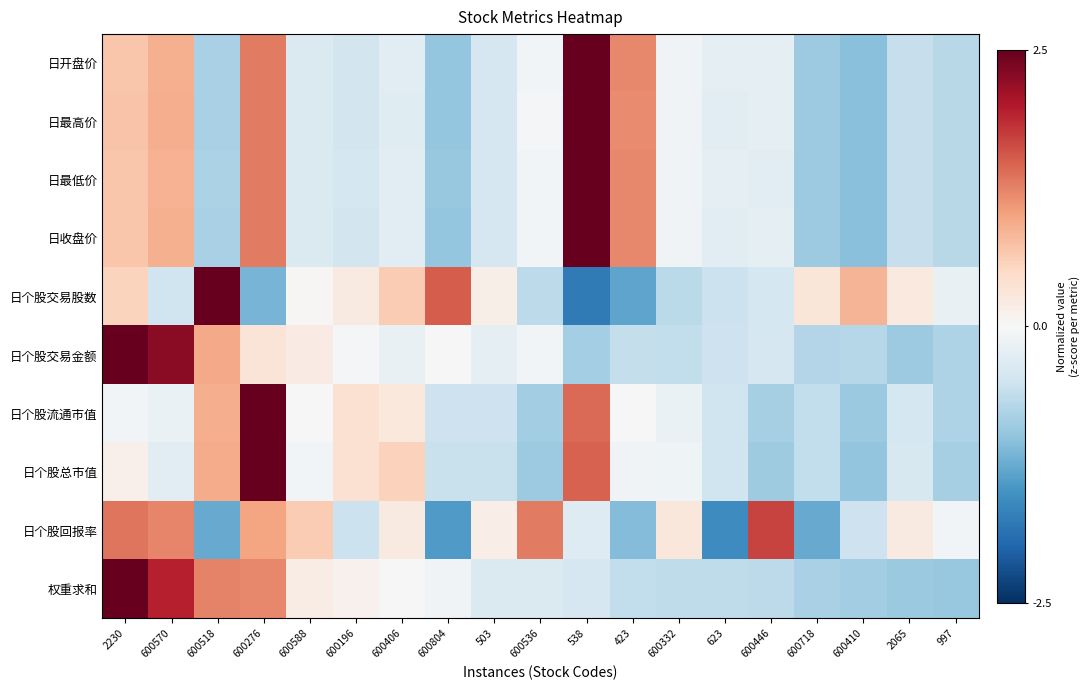

Reading right to left, what are all the values shown in this chart?

日开盘价: 997=-0.7	2065=-0.6	600410=-1.0	600718=-0.9	600446=-0.2	623=-0.3	600332=-0.1	423=1.2	538=3.1	600536=-0.1	503=-0.4	600804=-1.0	600406=-0.3	600196=-0.5	600588=-0.4	600276=1.3	600518=-0.8	600570=0.9	2230=0.7
日最高价: 997=-0.7	2065=-0.6	600410=-1.1	600718=-0.9	600446=-0.2	623=-0.3	600332=-0.1	423=1.2	538=3.1	600536=-0.1	503=-0.4	600804=-1.0	600406=-0.3	600196=-0.5	600588=-0.4	600276=1.3	600518=-0.8	600570=0.9	2230=0.7
日最低价: 997=-0.7	2065=-0.6	600410=-1.0	600718=-0.9	600446=-0.3	623=-0.2	600332=-0.1	423=1.2	538=3.1	600536=-0.1	503=-0.4	600804=-1.0	600406=-0.3	600196=-0.4	600588=-0.4	600276=1.3	600518=-0.8	600570=0.9	2230=0.7
日收盘价: 997=-0.7	2065=-0.6	600410=-1.0	600718=-0.9	600446=-0.2	623=-0.3	600332=-0.1	423=1.2	538=3.1	600536=-0.1	503=-0.4	600804=-1.0	600406=-0.3	600196=-0.5	600588=-0.4	600276=1.3	600518=-0.8	600570=0.9	2230=0.7
日个股交易股数: 997=-0.2	2065=0.2	600410=0.9	600718=0.3	600446=-0.4	623=-0.5	600332=-0.7	423=-1.3	538=-1.8	600536=-0.6	503=0.1	600804=1.5	600406=0.6	600196=0.2	600588=0.0	600276=-1.2	600518=2.7	600570=-0.5	2230=0.6
日个股交易金额: 997=-0.8	2065=-0.9	600410=-0.7	600718=-0.7	600446=-0.4	623=-0.5	600332=-0.6	423=-0.6	538=-0.8	600536=-0.1	503=-0.2	600804=-0.0	600406=-0.2	600196=-0.0	600588=0.2	600276=0.3	600518=0.9	600570=2.3	2230=2.9
日个股流通市值: 997=-0.8	2065=-0.4	600410=-0.9	600718=-0.6	600446=-0.8	623=-0.5	600332=-0.2	423=-0.0	538=1.4	600536=-0.9	503=-0.5	600804=-0.5	600406=0.3	600196=0.4	600588=0.0	600276=3.4	600518=0.9	600570=-0.2	2230=-0.1
日个股总市值: 997=-0.8	2065=-0.4	600410=-1.0	600718=-0.6	600446=-0.9	623=-0.5	600332=-0.1	423=-0.1	538=1.5	600536=-0.9	503=-0.6	600804=-0.6	600406=0.6	600196=0.4	600588=-0.1	600276=3.3	600518=0.9	600570=-0.3	2230=0.1
日个股回报率: 997=-0.1	2065=0.2	600410=-0.5	600718=-1.3	600446=1.7	623=-1.6	600332=0.3	423=-1.1	538=-0.3	600536=1.3	503=0.2	600804=-1.4	600406=0.2	600196=-0.5	600588=0.6	600276=1.0	600518=-1.3	600570=1.2	2230=1.3
权重求和: 997=-0.9	2065=-0.9	600410=-0.9	600718=-0.8	600446=-0.6	623=-0.6	600332=-0.6	423=-0.6	538=-0.4	600536=-0.4	503=-0.4	600804=-0.1	600406=-0.0	600196=0.1	600588=0.2	600276=1.2	600518=1.2	600570=1.9	2230=2.6